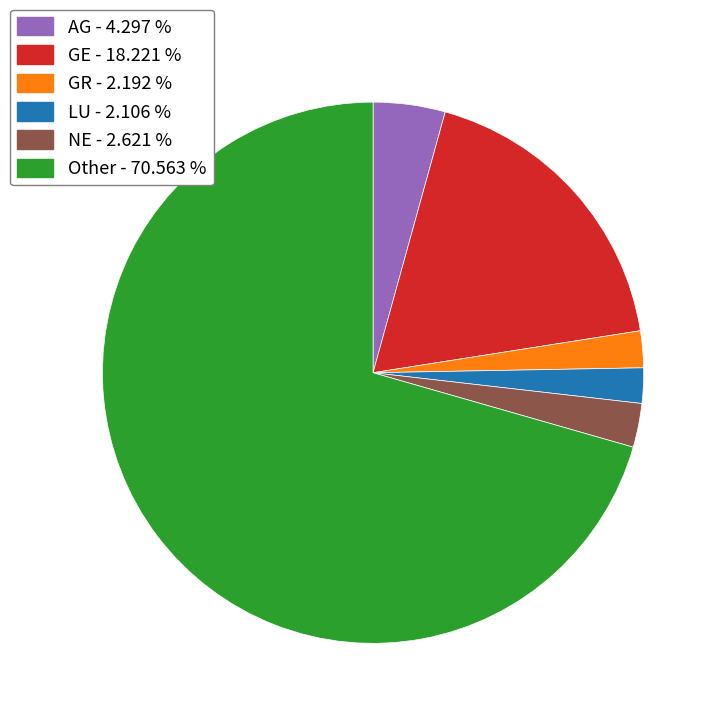

Is there a majority slice in this chart?

Yes